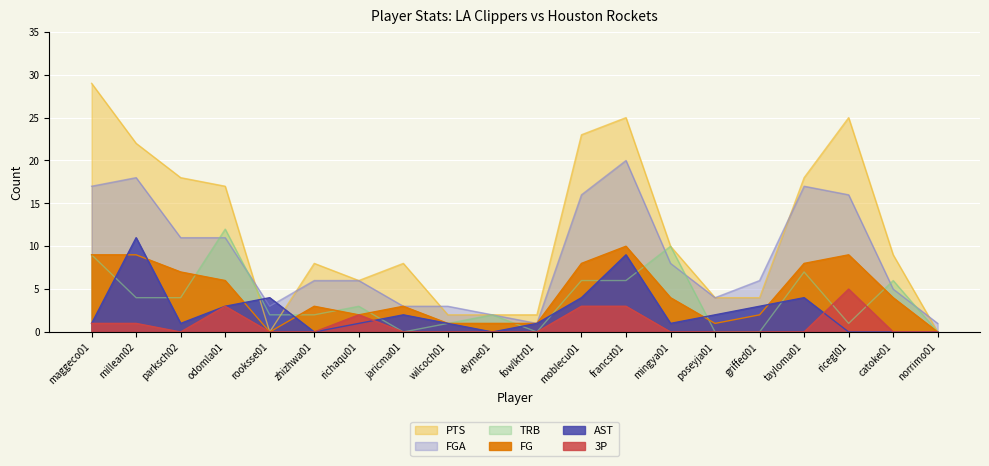

Is the value of FGA at fowlktr01 greater than the value of AST at millean02?

No